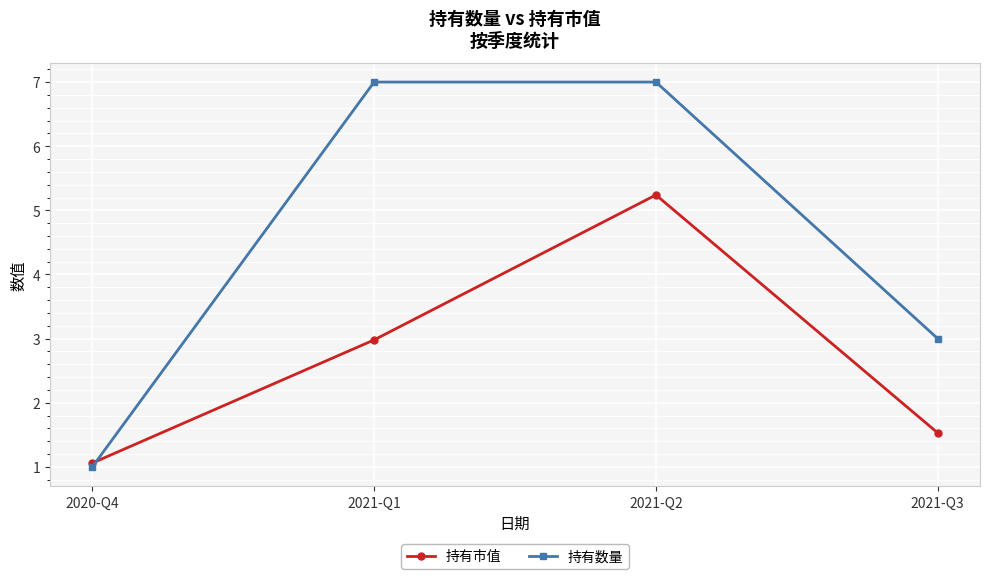

What is the value of the 持有数量 point at the 4th from the left?

3.0